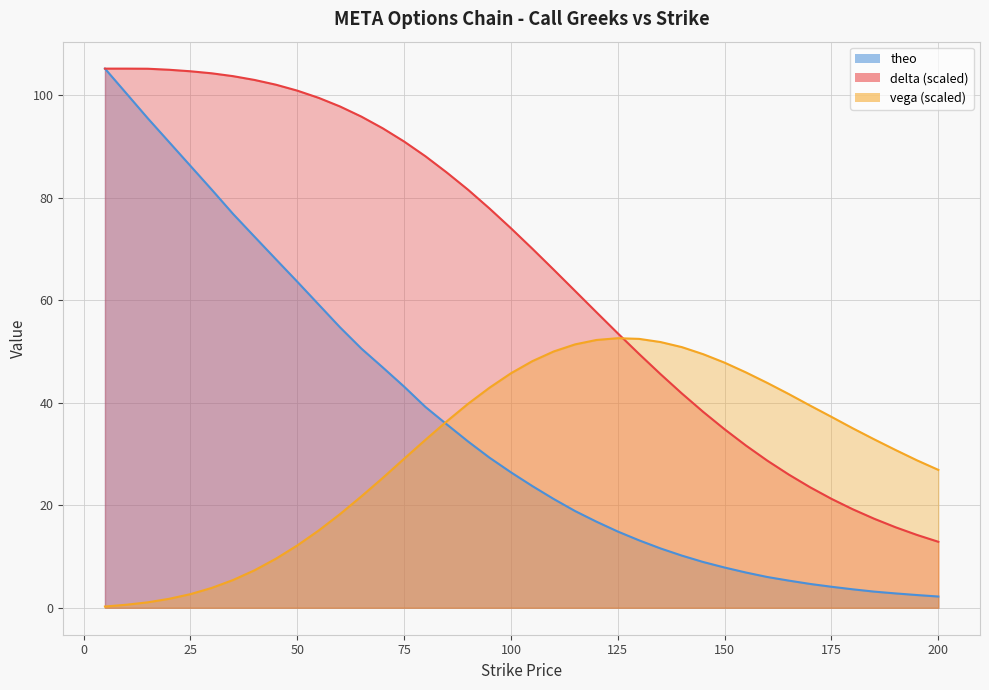

At which category does the chart reach its minimum across all series?

5